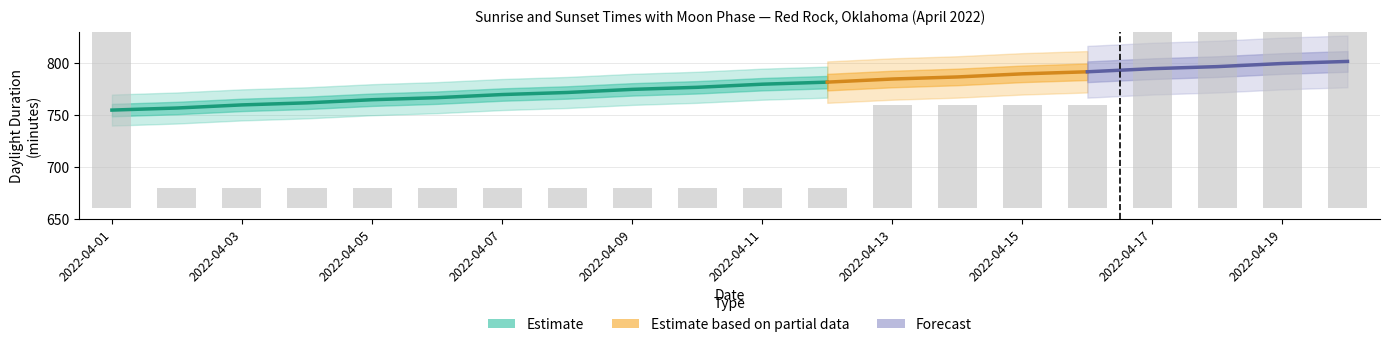

Reading left to right, what are all the values shown in this chart?

2022-04-01=260	2022-04-02=20	2022-04-03=20	2022-04-04=20	2022-04-05=20	2022-04-06=20	2022-04-07=20	2022-04-08=20	2022-04-09=20	2022-04-10=20	2022-04-11=20	2022-04-12=20	2022-04-13=100	2022-04-14=100	2022-04-15=100	2022-04-16=100	2022-04-17=180	2022-04-18=180	2022-04-19=180	2022-04-20=260